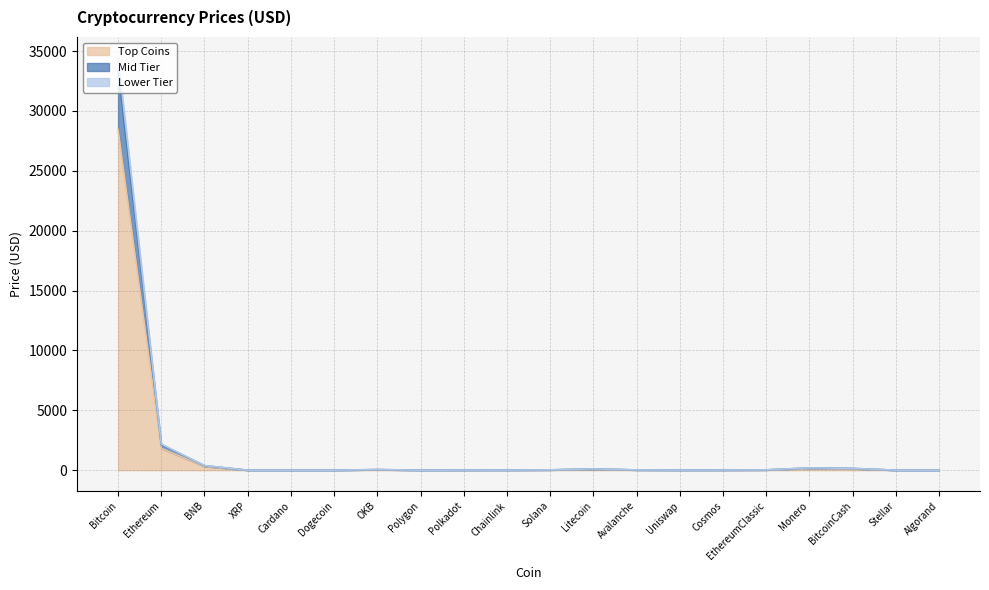

What is the label of the 7th point from the left?

OKB